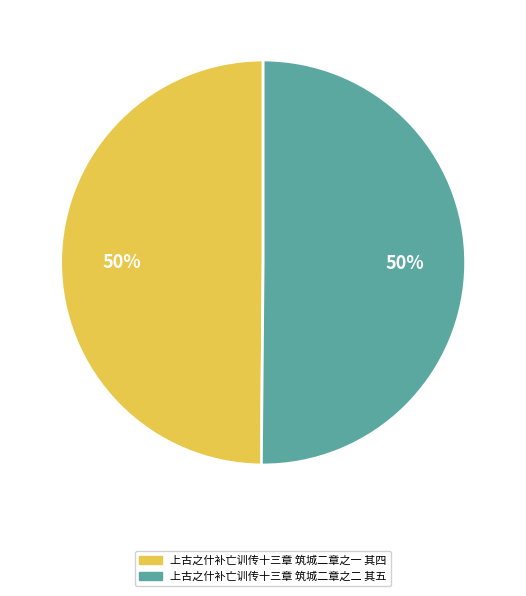

Do 上古之什补亡训传十三章 筑城二章之二 其五 and 上古之什补亡训传十三章 筑城二章之一 其四 together represent more than half of the pie?

Yes